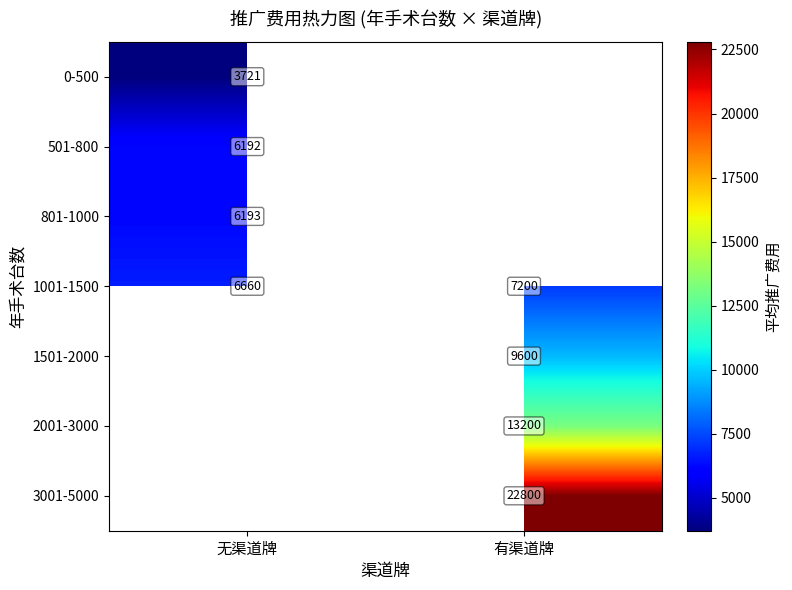

What is the highest value of the 1001-1500 series?

7200.0